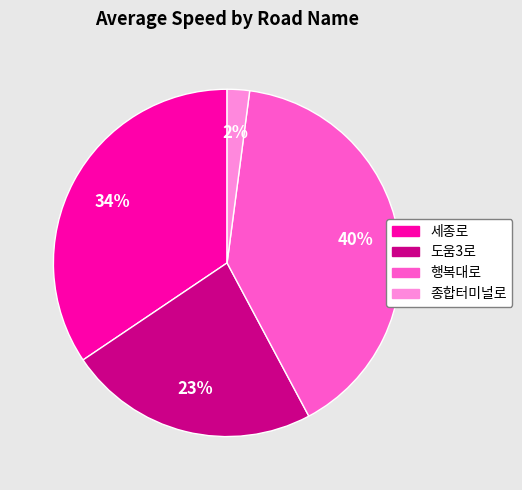

Which slice is the smallest?

종합터미널로